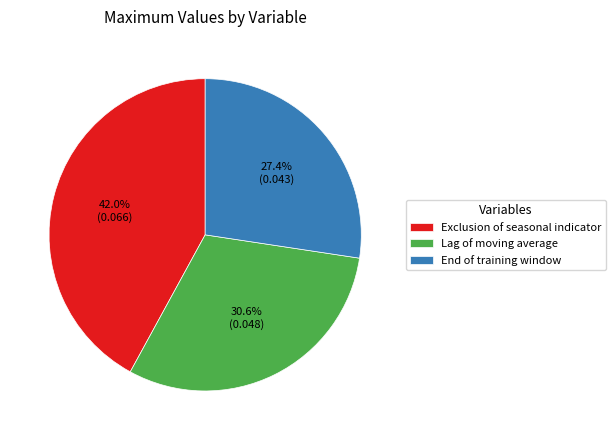

The Exclusion of seasonal indicator slice represents 42% of the pie. True or false?

True